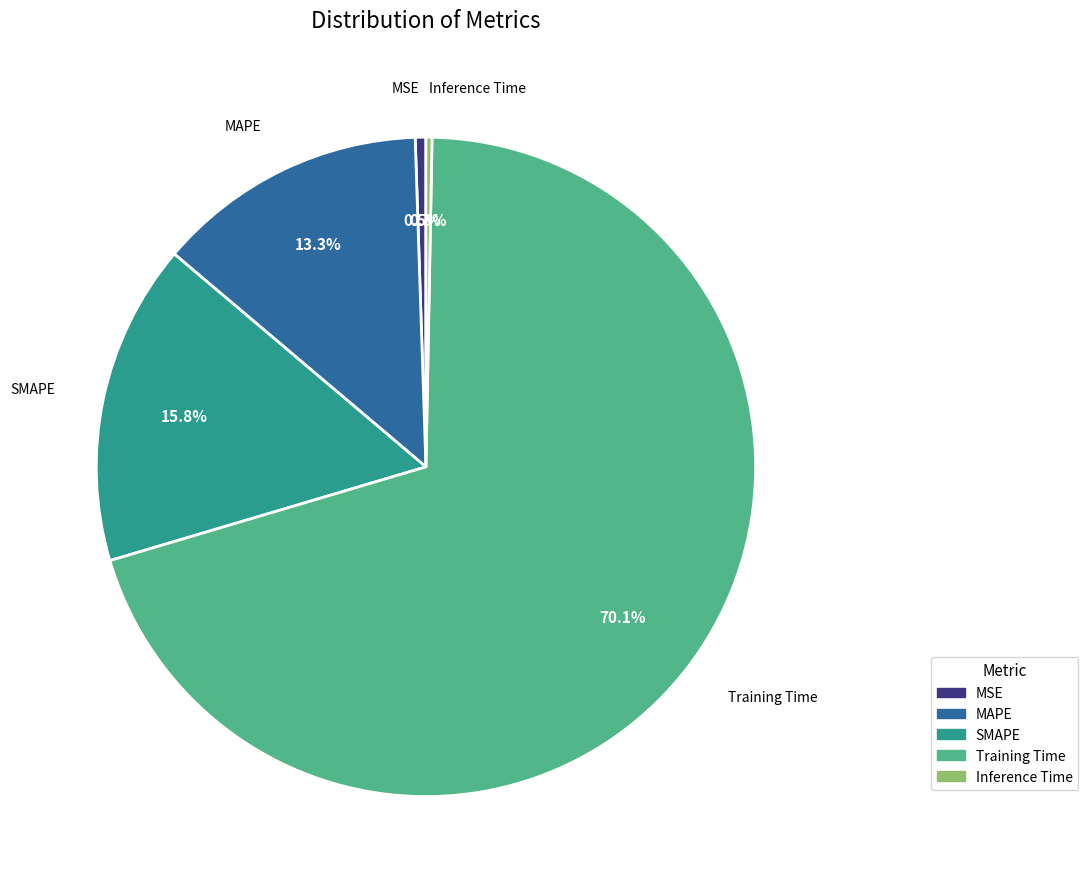

What portion of the pie excludes MSE?

99.5%